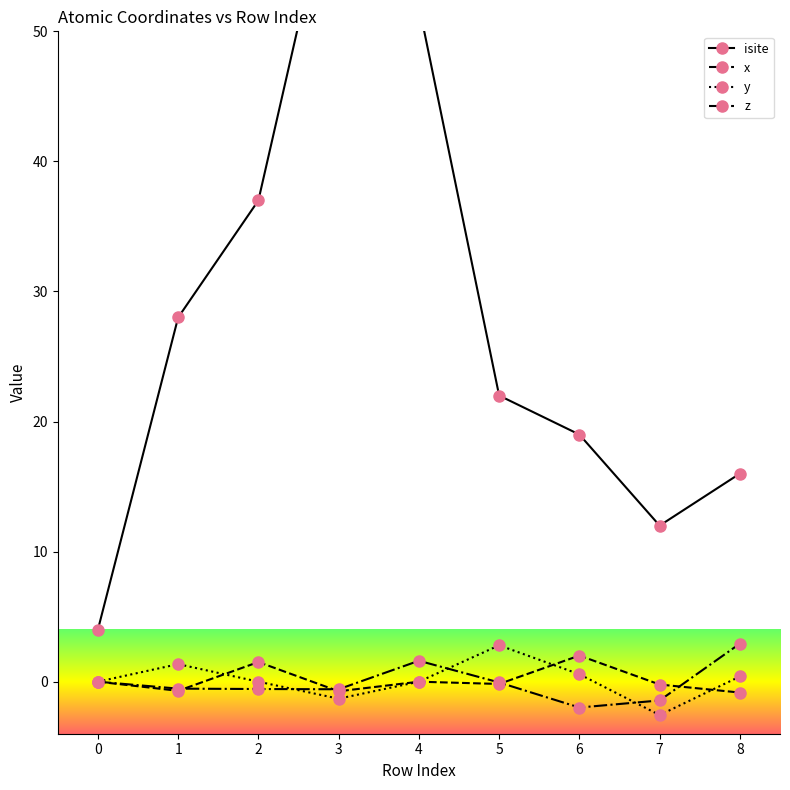

Which label corresponds to the largest value in the chart?

3